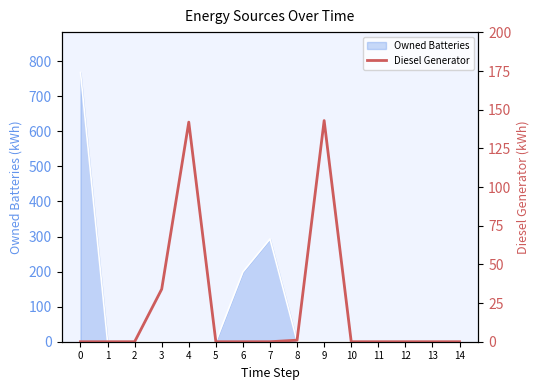

How many interior local peaks (higher than both neighbors) does the data have?

2